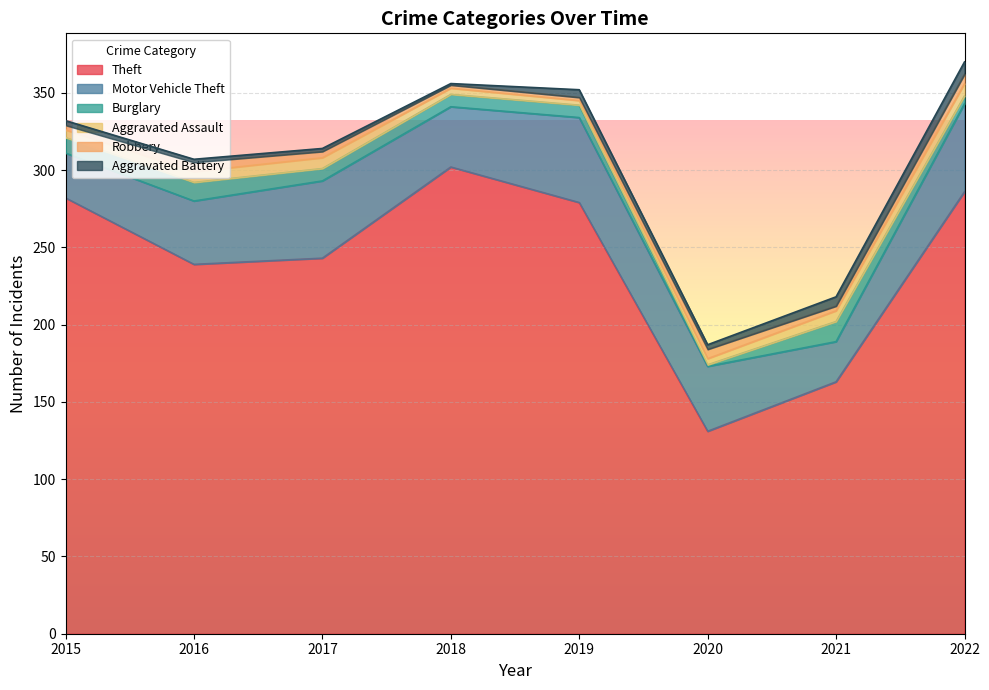

Which series has the widest spread of values?

Theft